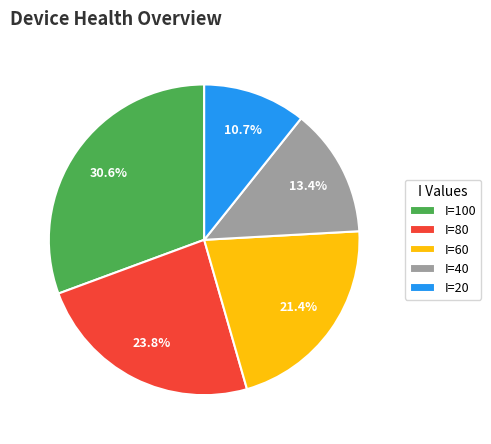

Is there a majority slice in this chart?

No